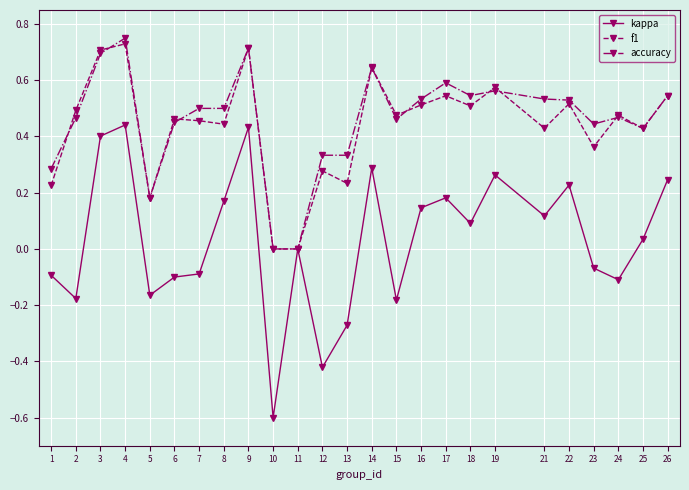

True or false: f1 has more than 1 interior local peaks.

True